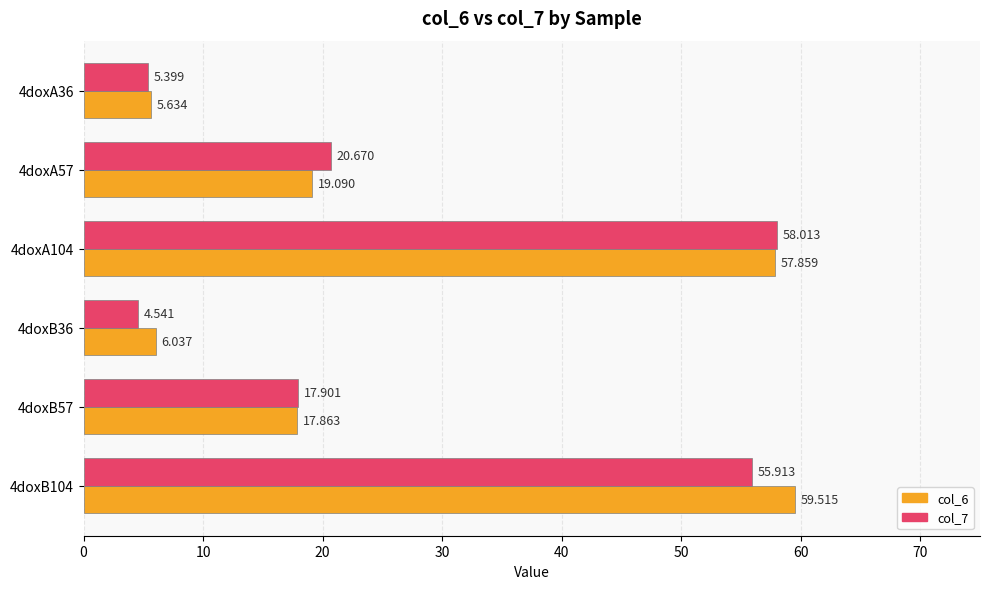

Is the value of col_6 at 4doxA104 greater than the value of col_7 at 4doxA57?

Yes